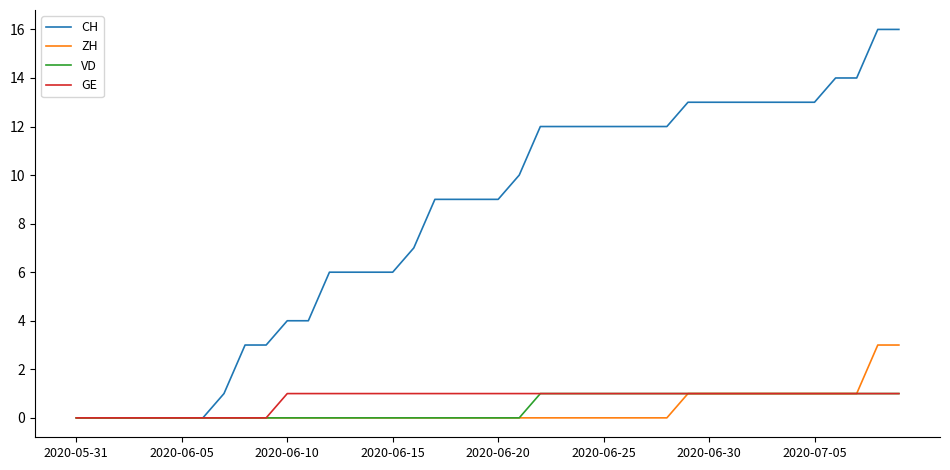

Which series has the largest range (max minus min)?

CH